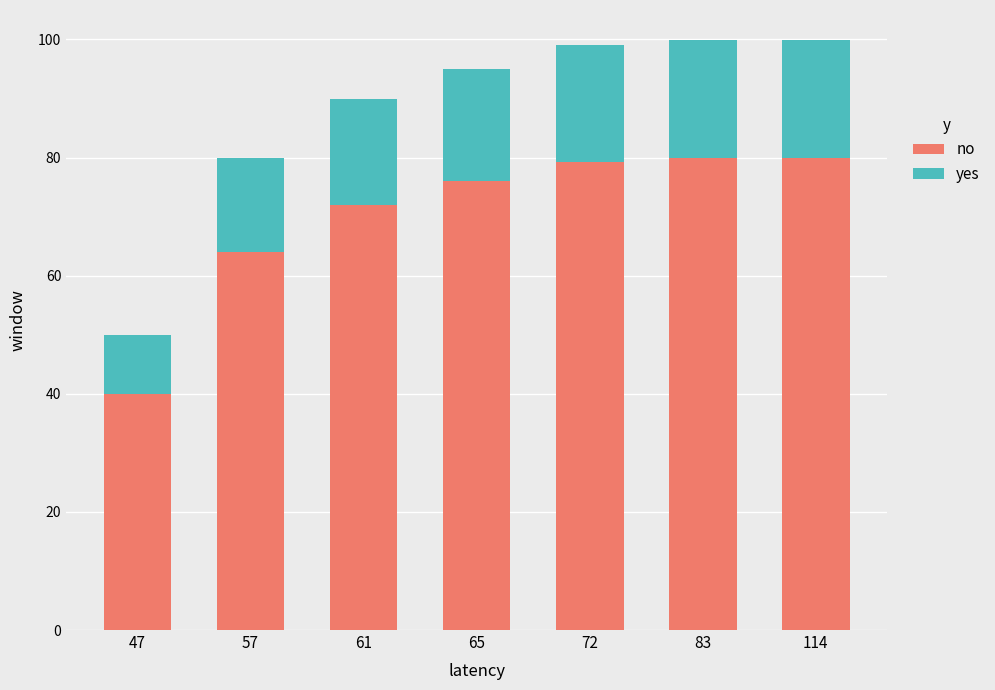

What is the sum of all no values?

491.1